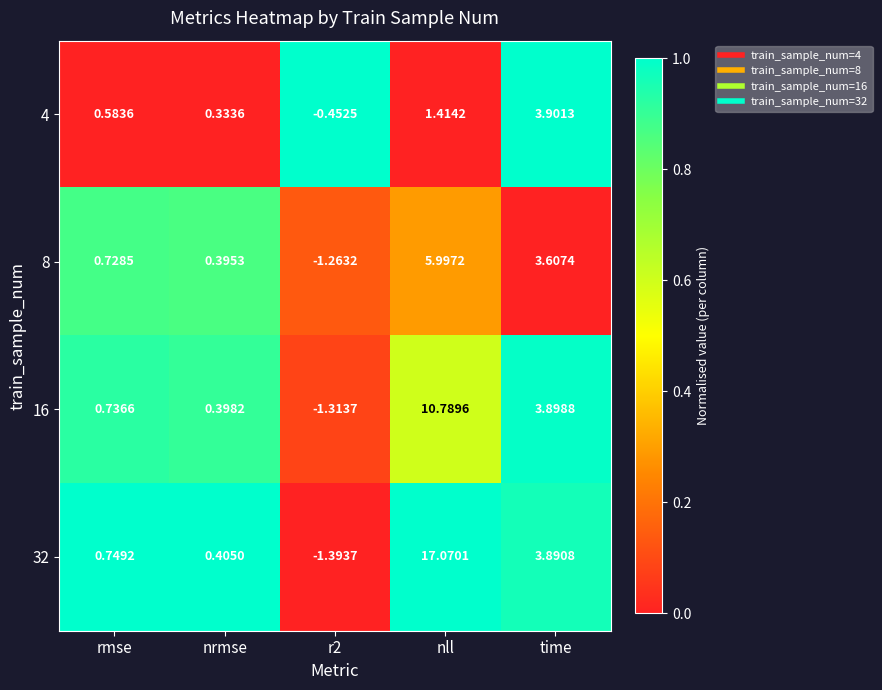

At which category is the sum across all series the highest?

nll